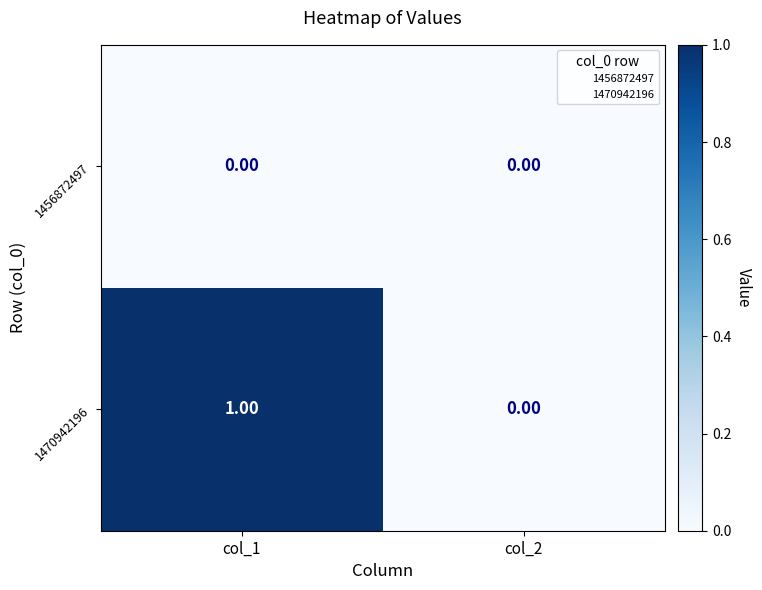

Is the value of 1456872497 at col_2 greater than the value of 1470942196 at col_1?

No